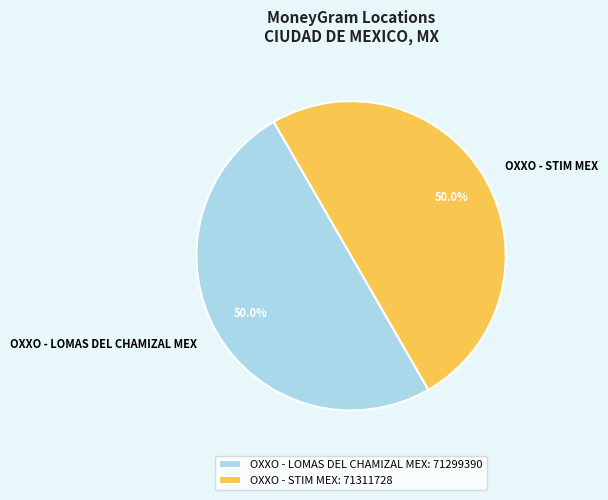

What percentage is the OXXO - LOMAS DEL CHAMIZAL MEX slice, to the nearest percent?

50%